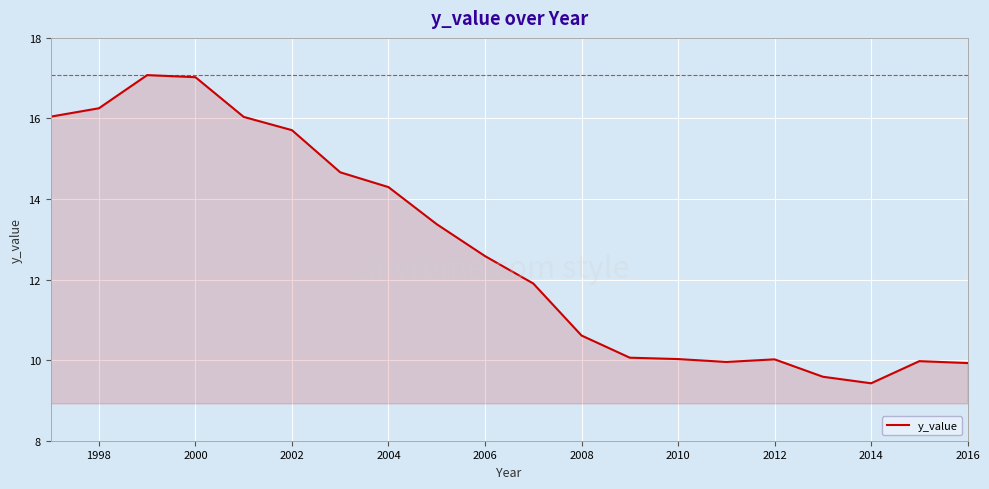

What is the minimum value shown in the chart?

9.4